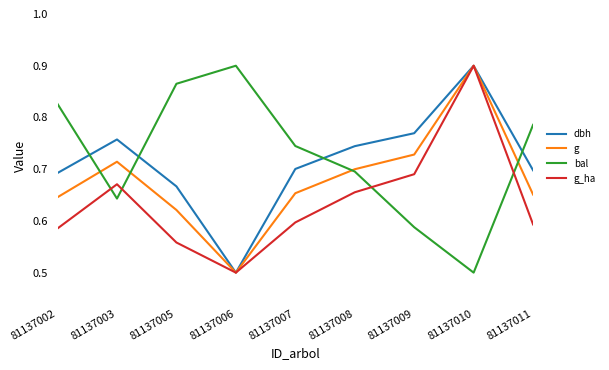

What is the spread (max minus min) of values at 81137008?

0.1